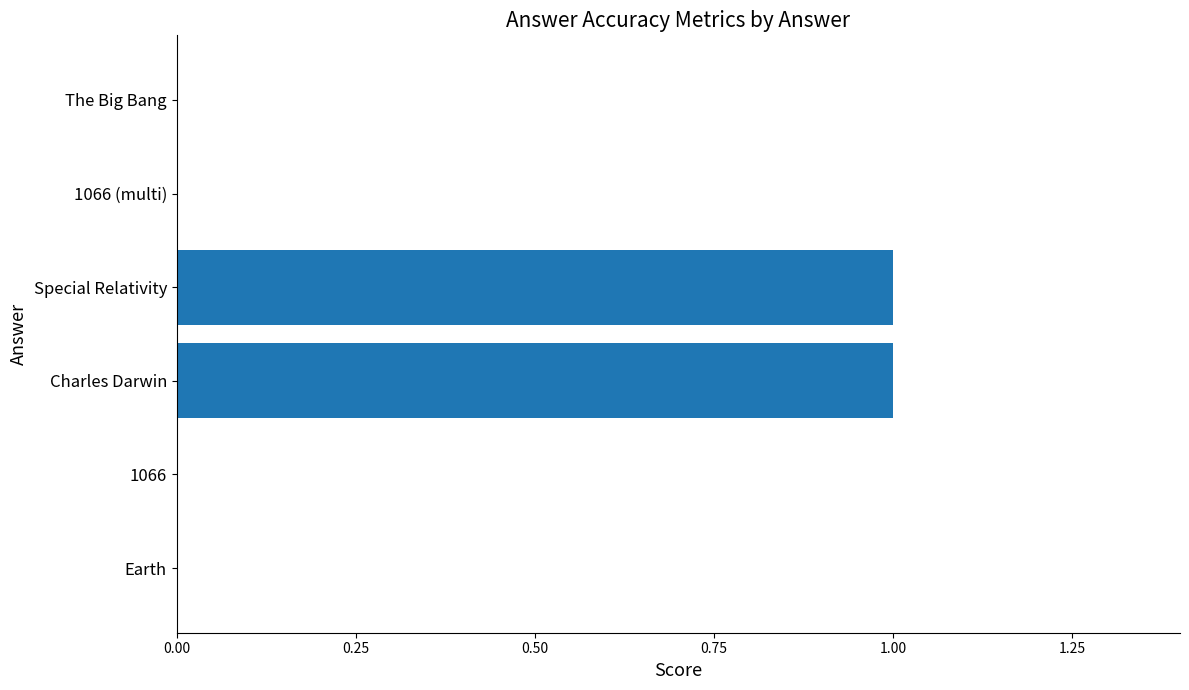

Is it true that the value at Charles Darwin is 1?

True